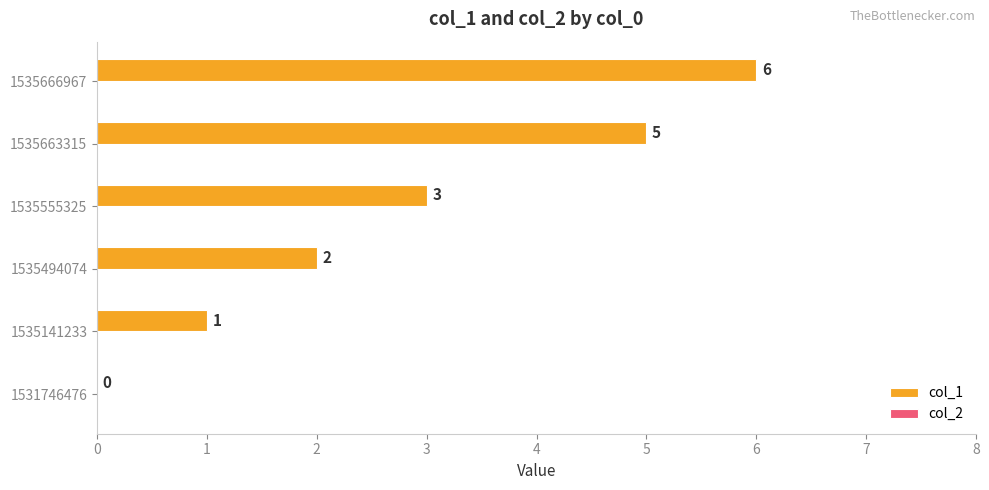

Are the bars grouped side by side (vs. stacked)?

No